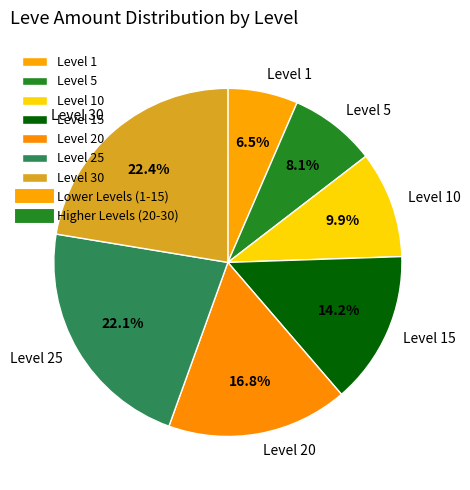

How many segments does this pie chart have?

7